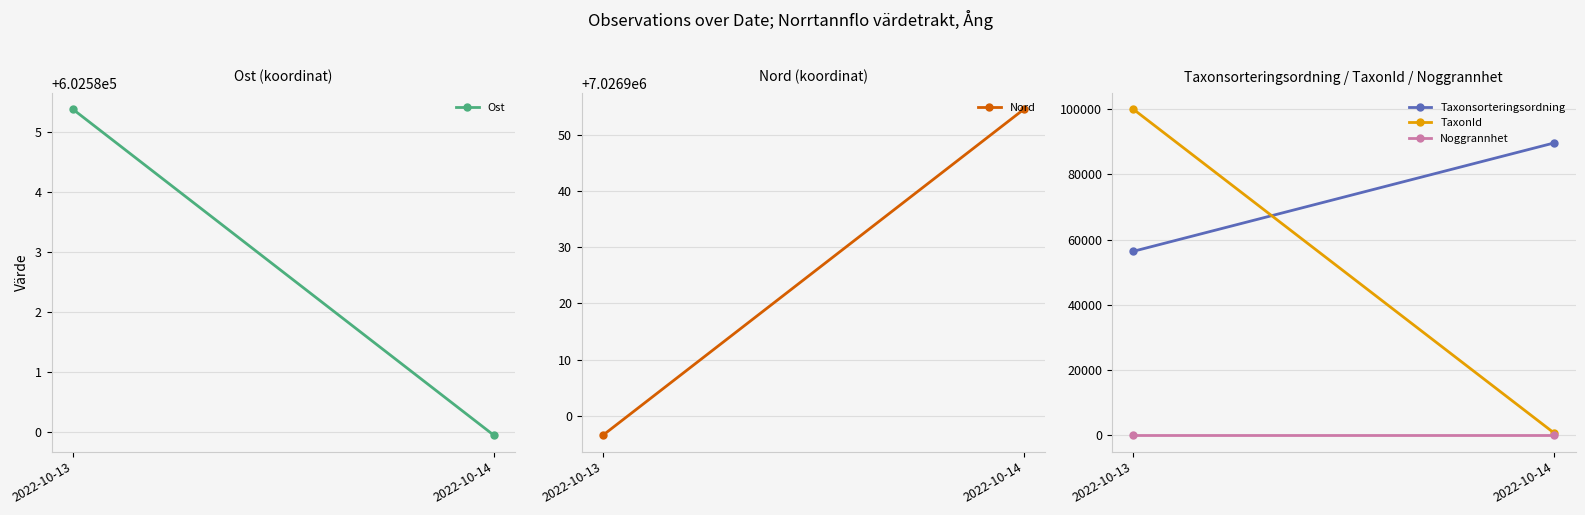

Which label corresponds to the smallest value in the chart?

2022-10-13